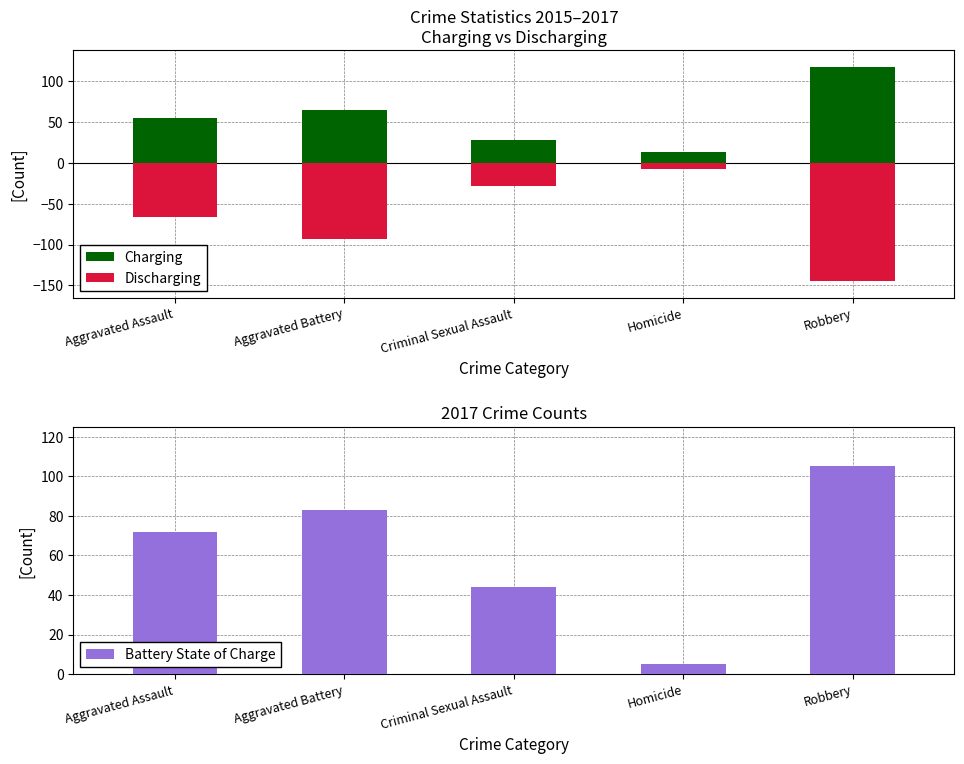

Where does the Battery State of Charge series first go above 72?

Aggravated Battery